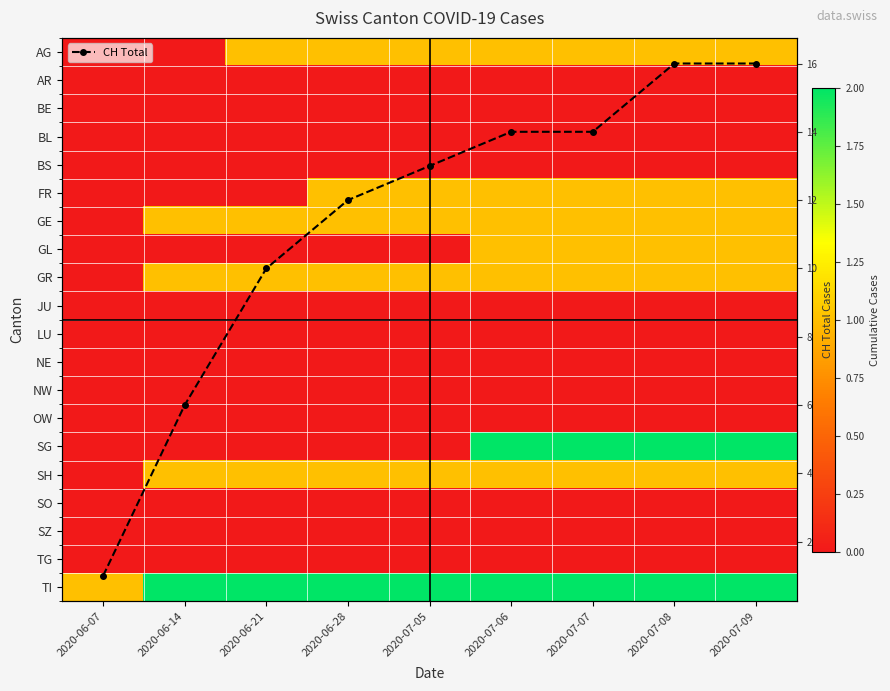

Which series has the largest total across all categories?

CH Total